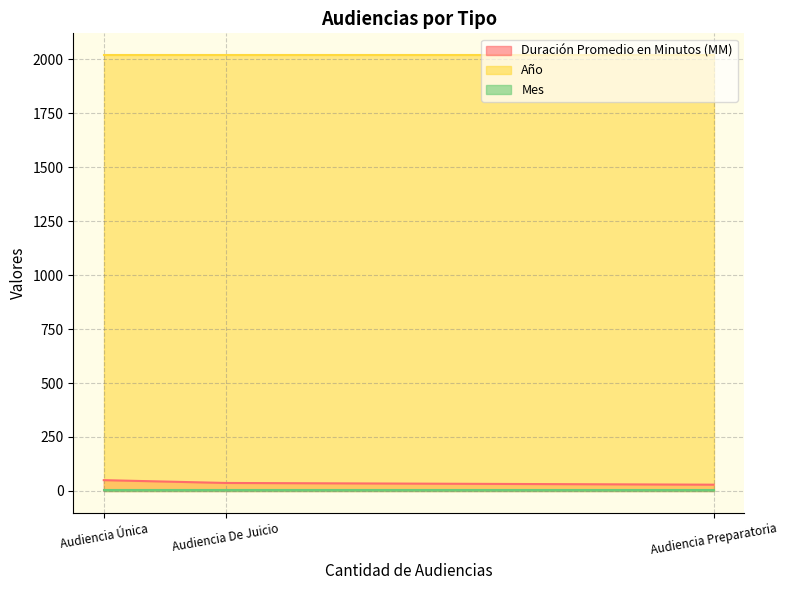

At which category is the sum across all series the highest?

Audiencia Única